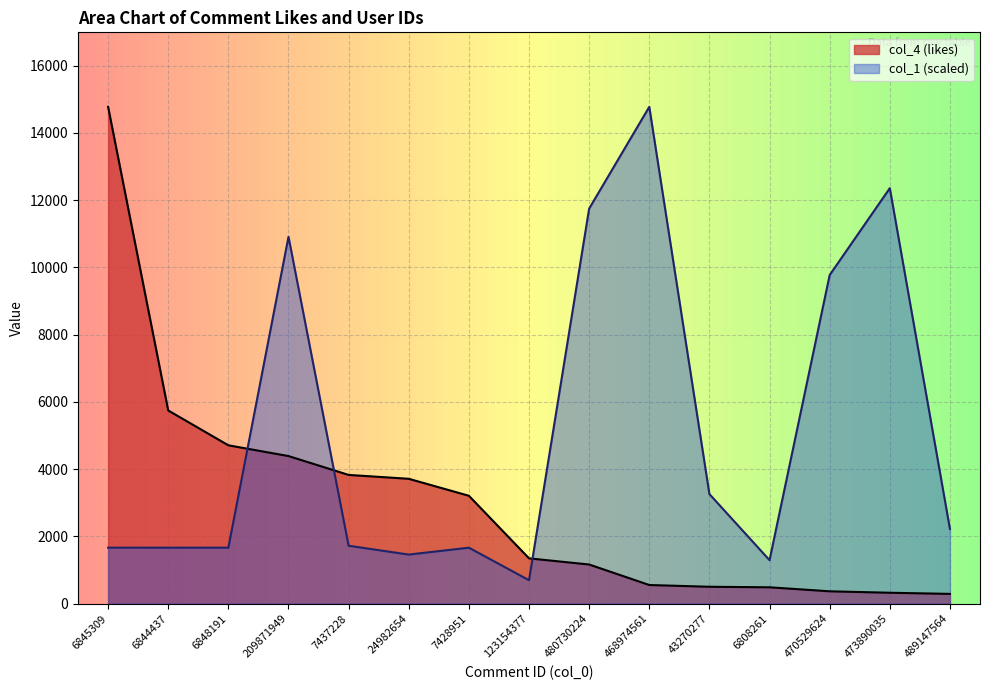

Rank the categories by col_4 (likes) value from lowest to highest.

489147564, 473890035, 470529624, 6808261, 43270277, 468974561, 480730224, 123154377, 7428951, 24982654, 7437228, 209871949, 6848191, 6844437, 6845309